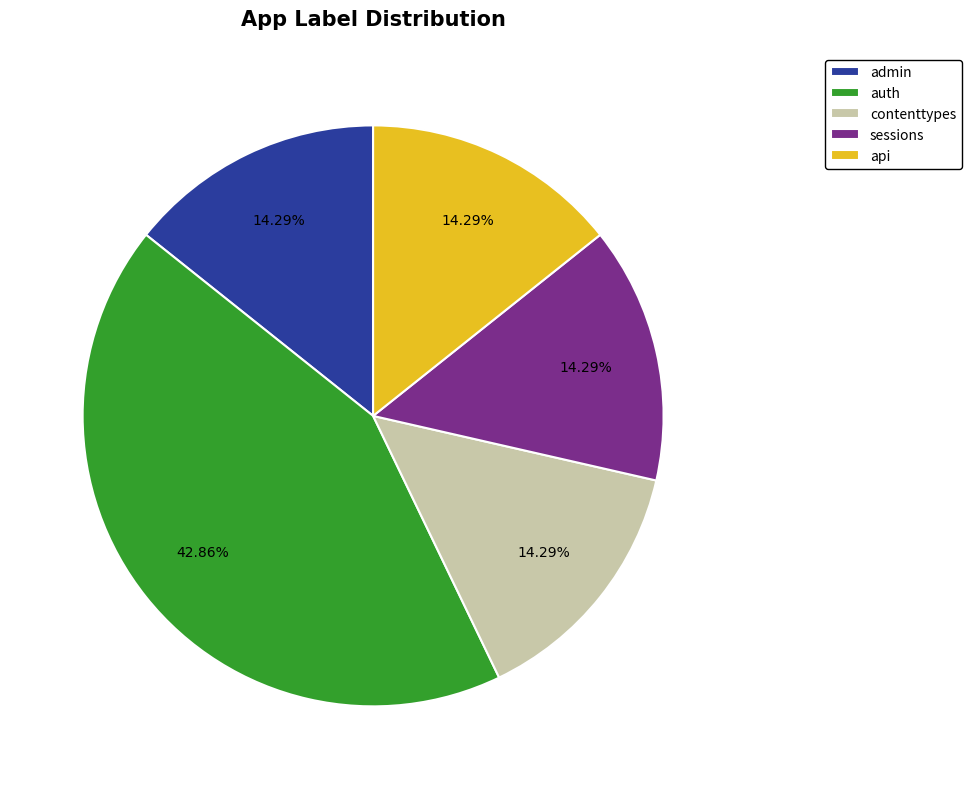

What is the largest slice in the pie chart?

auth